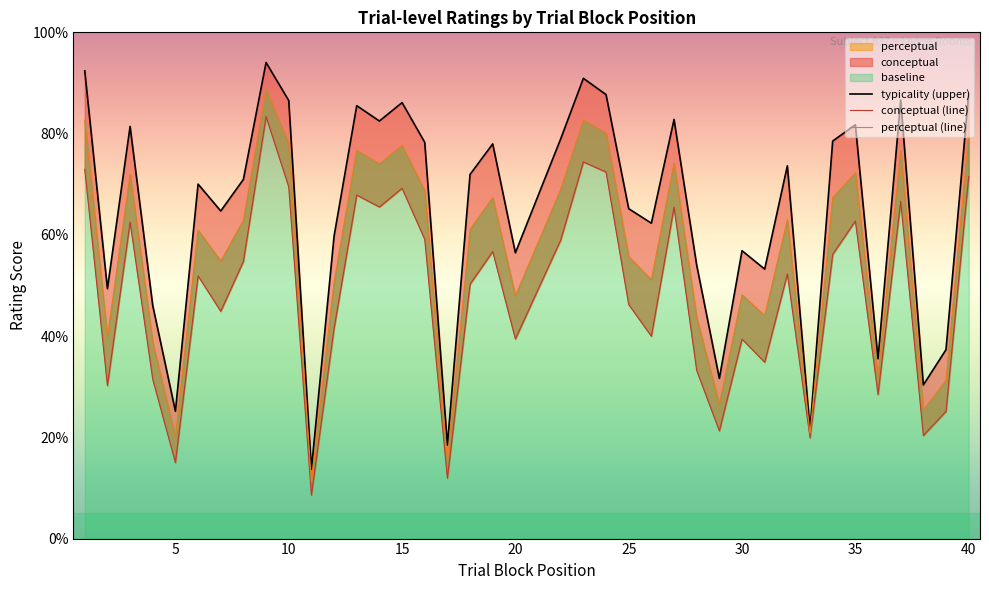

True or false: perceptual (line) has more than 1 points higher than both neighbors.

True